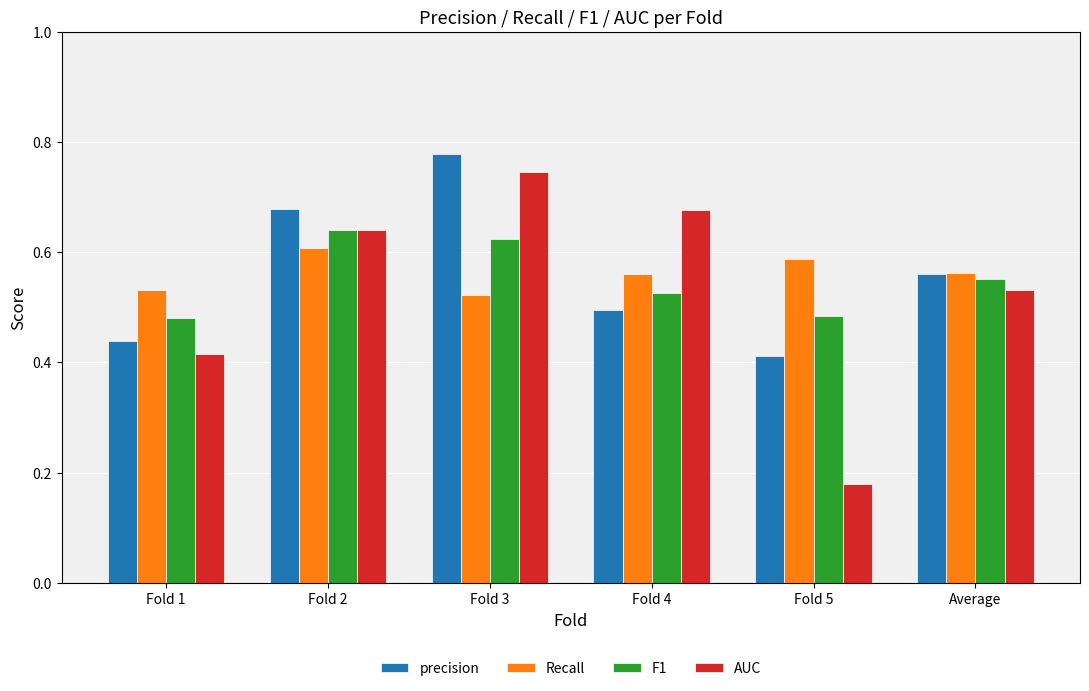

How many F1 values are between 0 and 1?

6